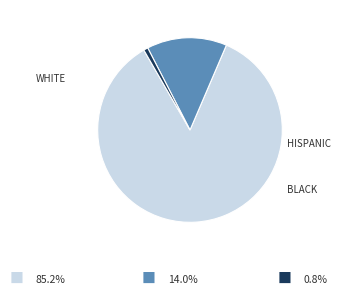

Does any single category account for the majority?

Yes